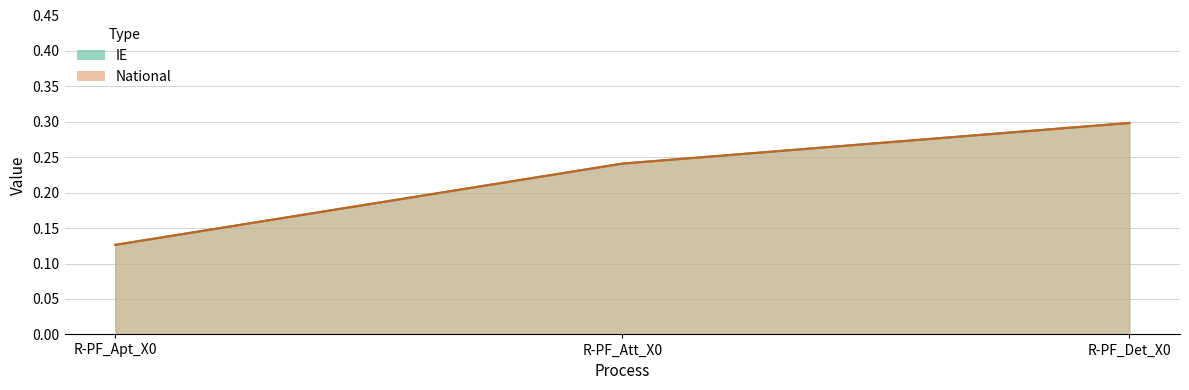

Read the National value at R-PF_Det_X0.

0.3